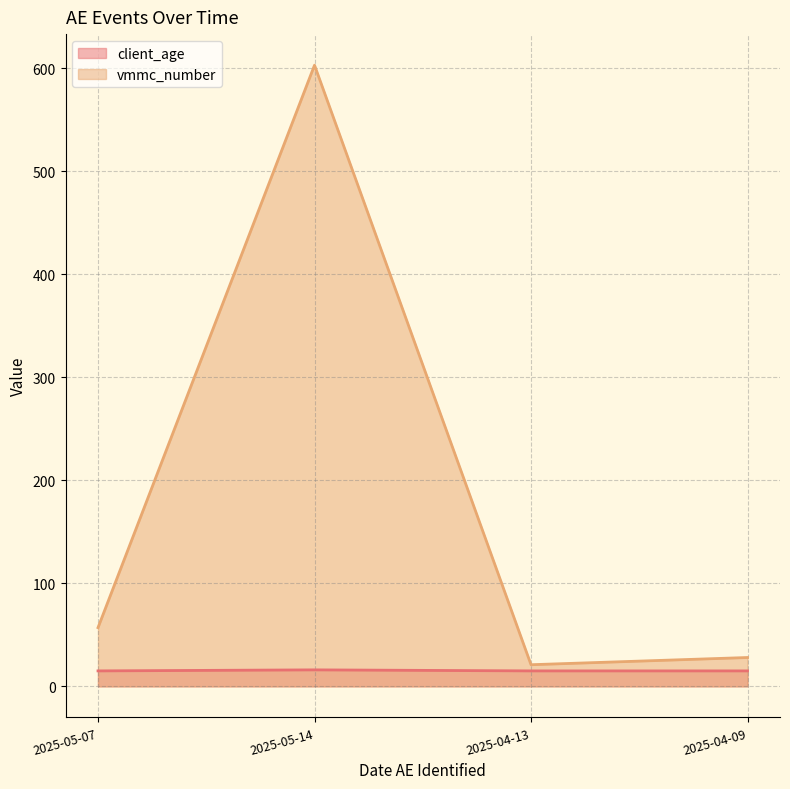

True or false: client_age and vmmc_number intersect in this chart.

False